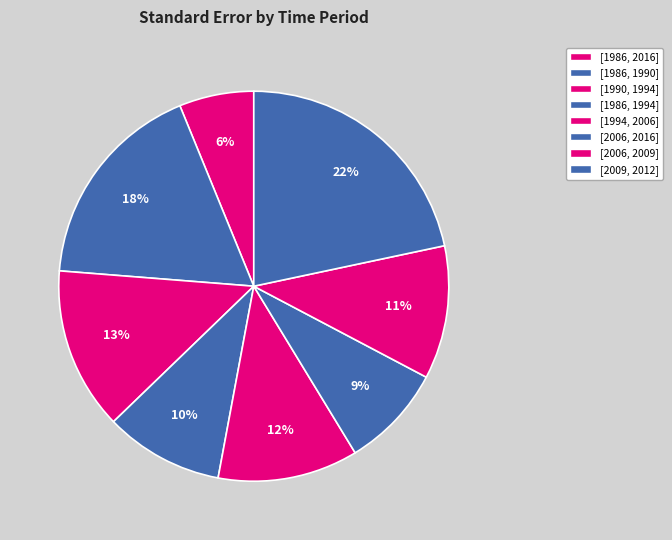

Count the number of slices in the pie.

8